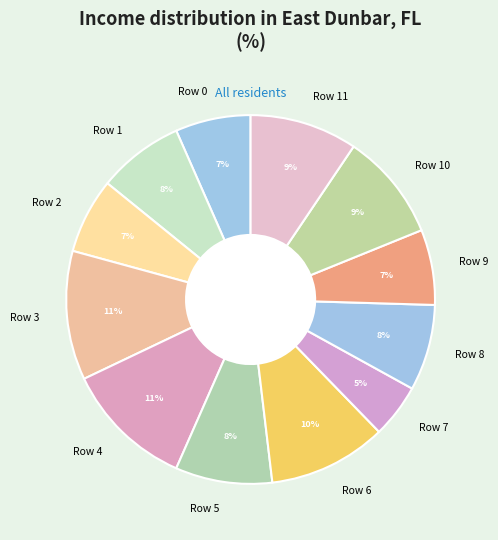

To the nearest percent, what is the difference between the Row 6 and Row 5 slice percentages?

2%